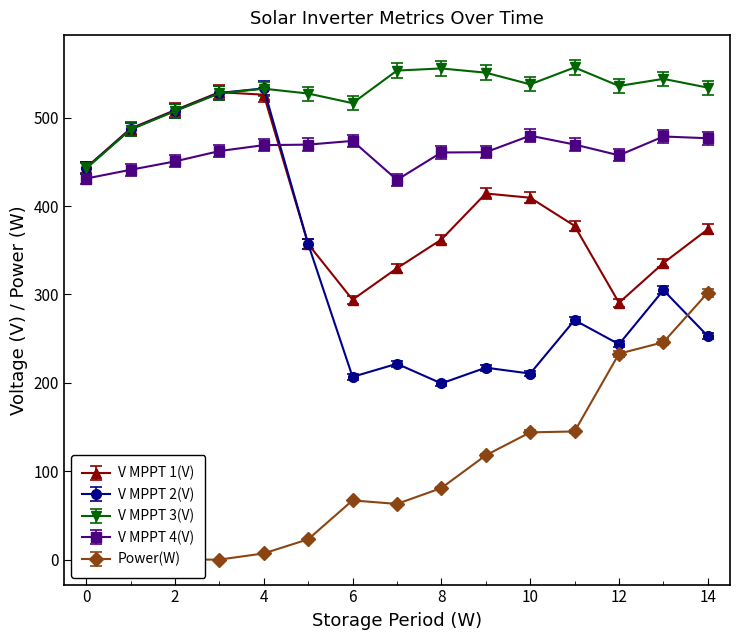

True or false: V MPPT 4(V) and V MPPT 3(V) cross at least once.

False